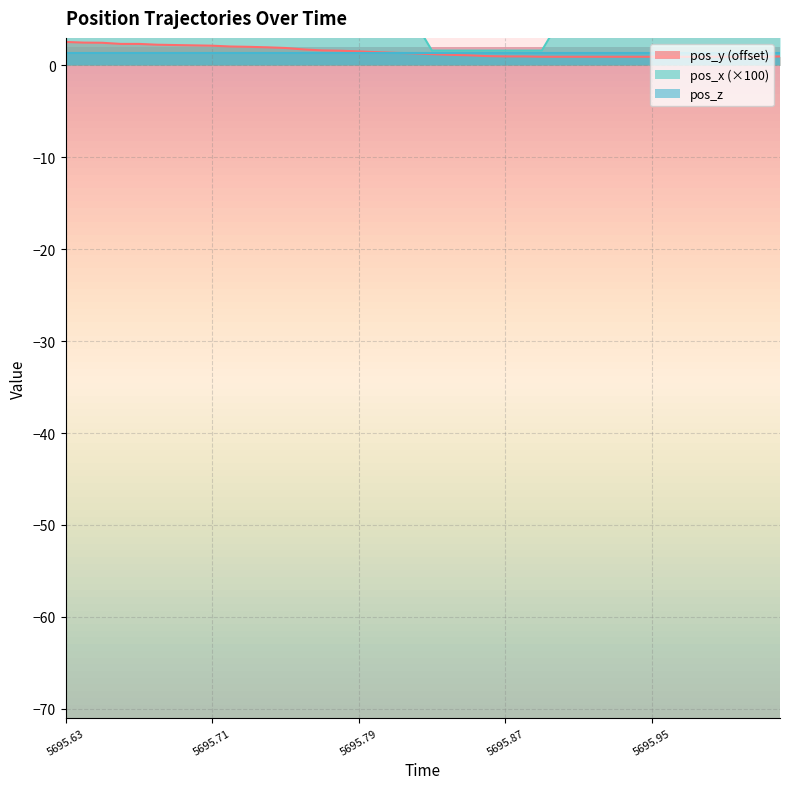

True or false: pos_x and pos_y cross at least once.

False